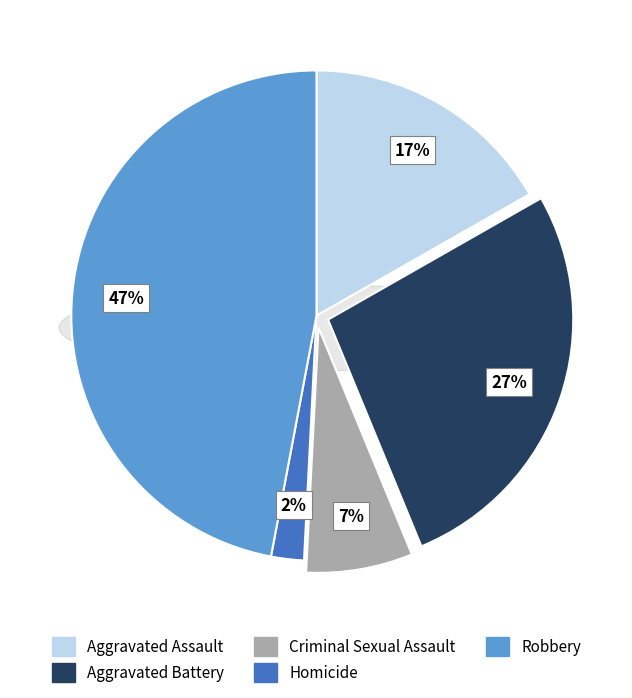

Rank the categories by value from lowest to highest.

Homicide, Criminal Sexual Assault, Aggravated Assault, Aggravated Battery, Robbery